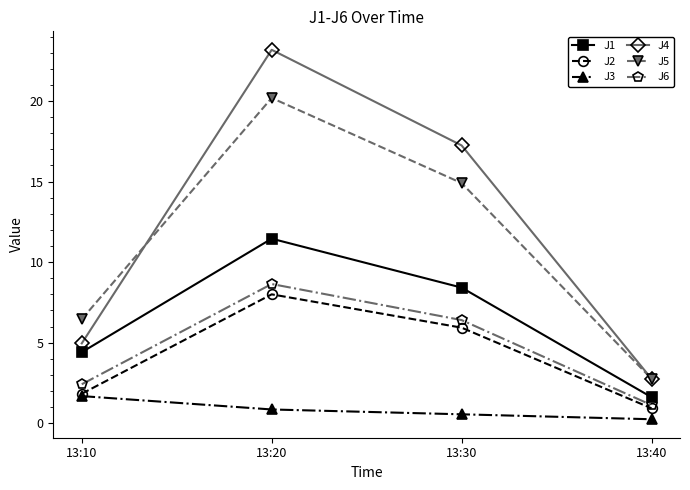

Which series changed the most between 13:10 and 13:40?

J5